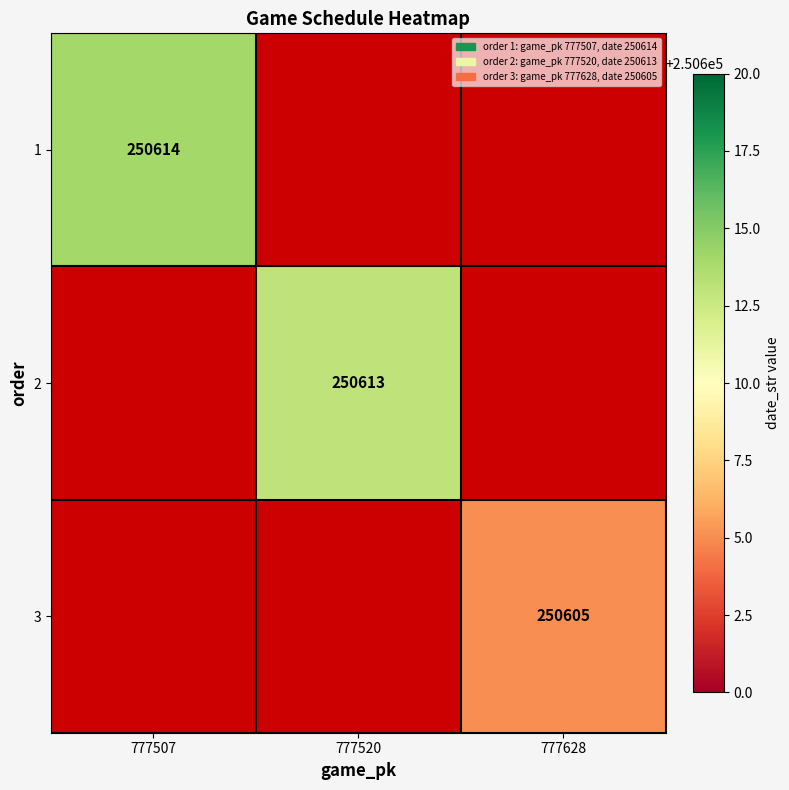

True or false: 3 has a value of 250605 at 777628.

True